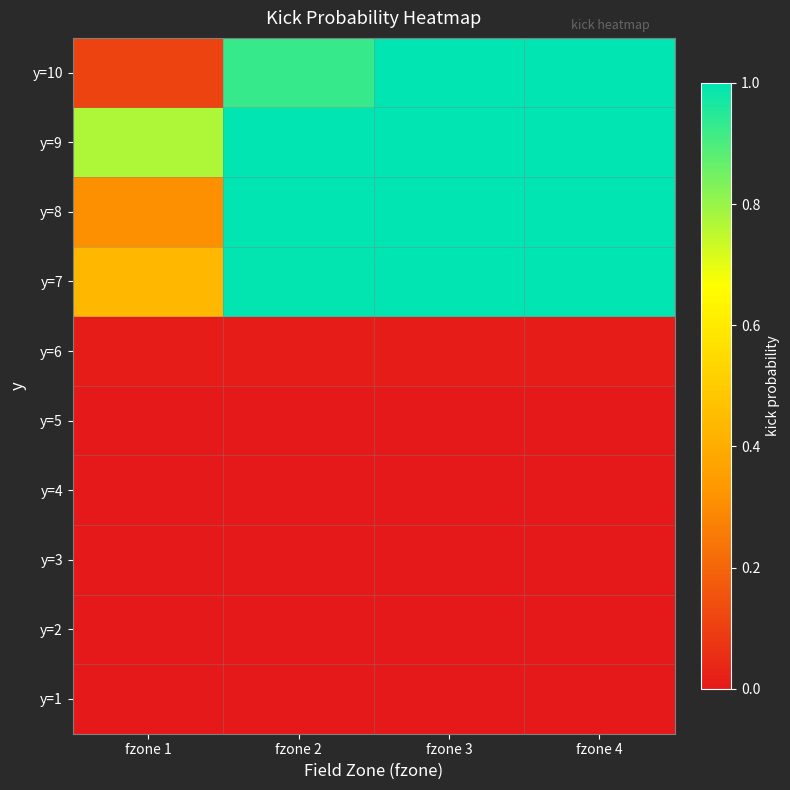

List the series in order of their peak value, highest first.

y=7, y=8, y=9, y=10, y=6, y=1, y=2, y=3, y=4, y=5